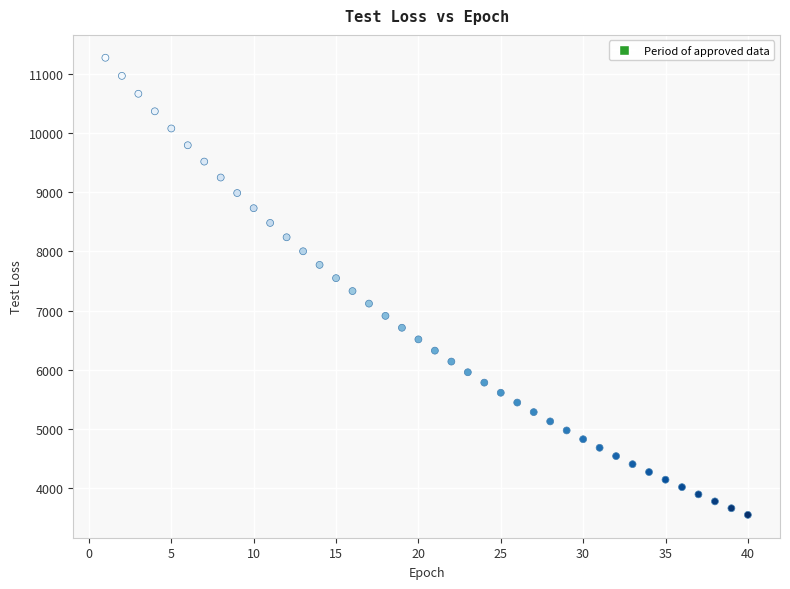

What is the range of X values (max minus min)?

39.0